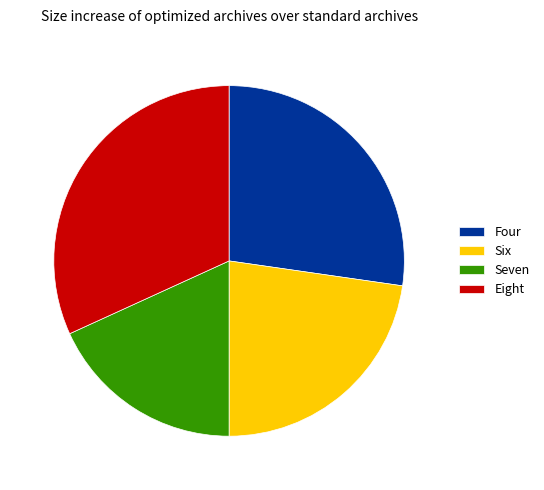

Count the number of slices in the pie.

4